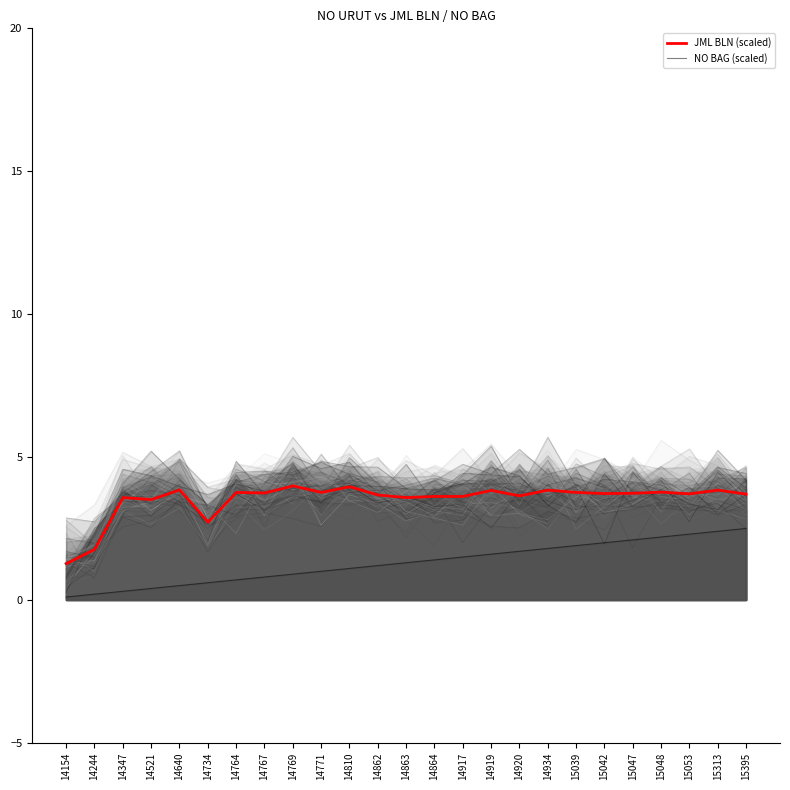

True or false: JML BLN (scaled) has more than 2 interior local peaks.

True